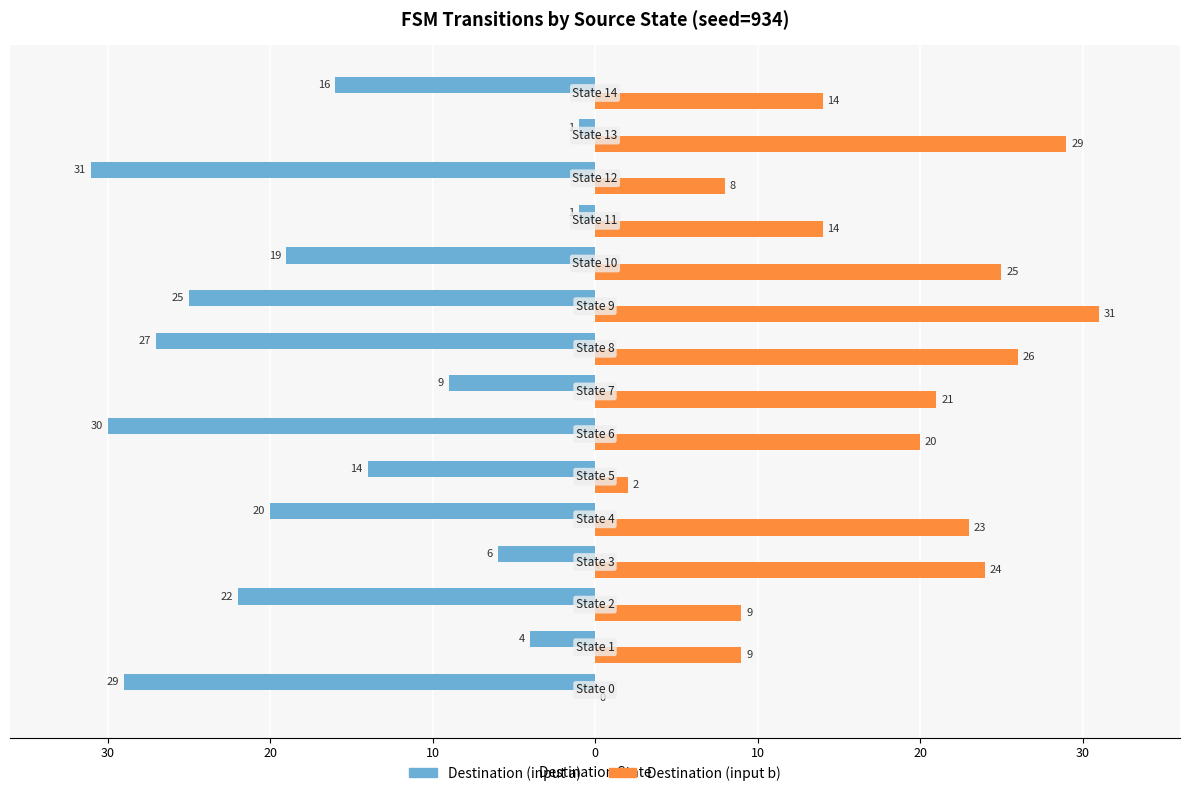

What are all the series names shown in the legend?

Destination (input a), Destination (input b)